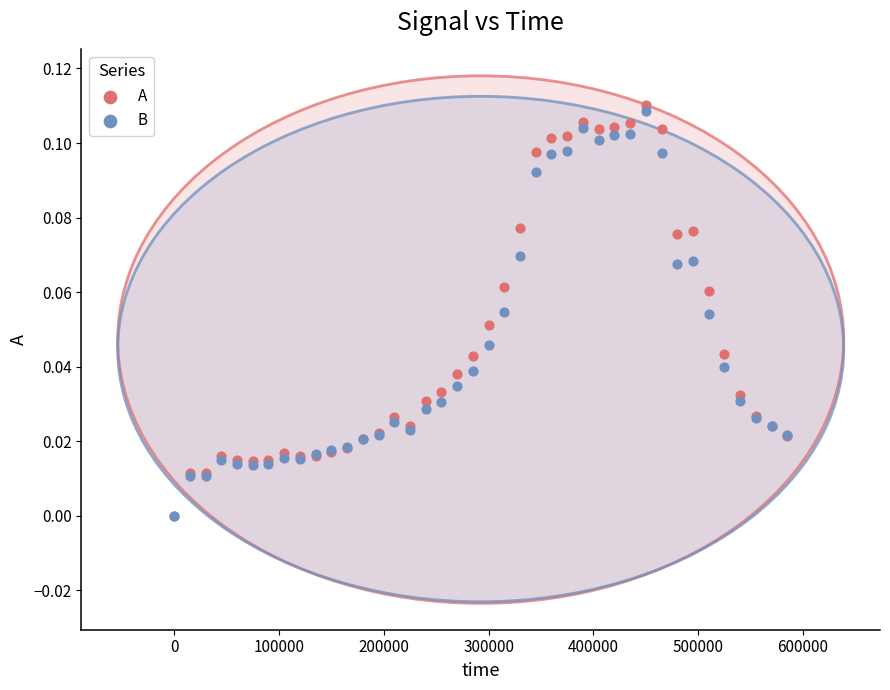

What are all the series names shown in the legend?

A, B